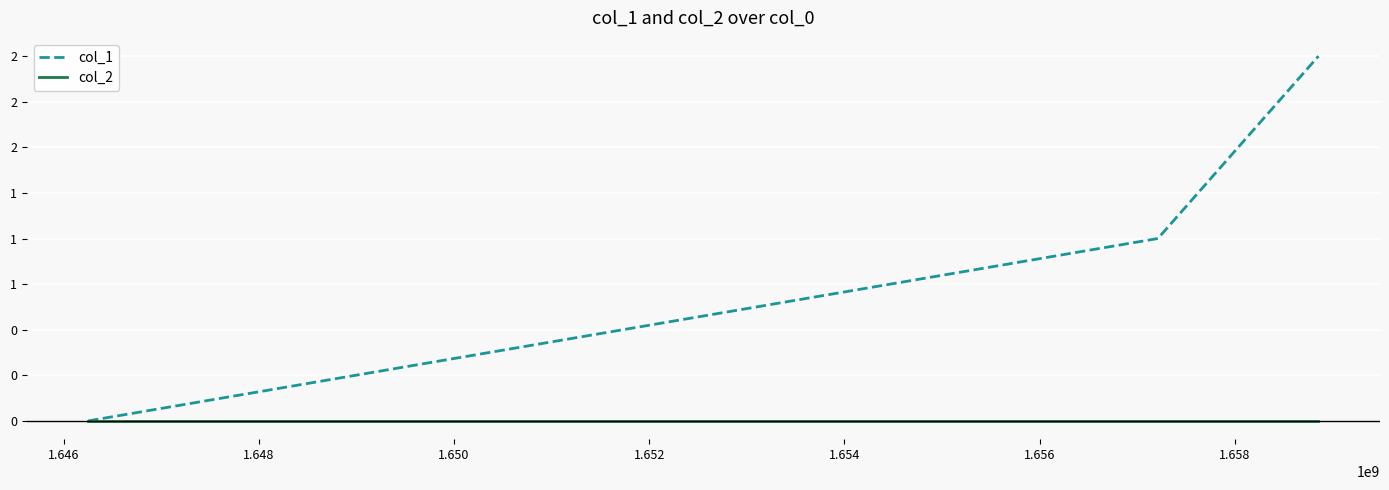

What is the value of the col_1 point at the 3rd from the left?

2